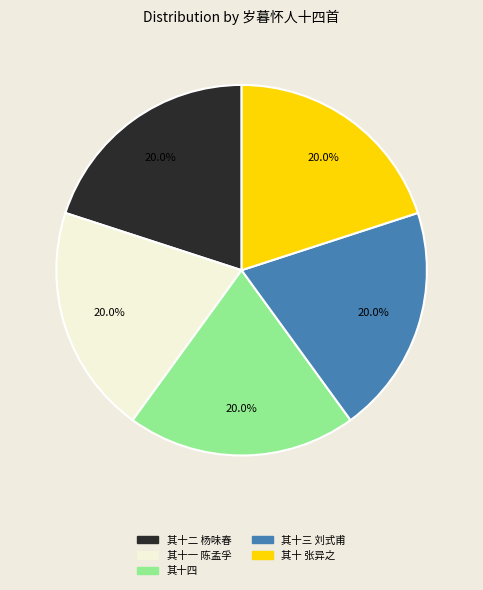

Is there any slice that represents more than half of the pie?

No